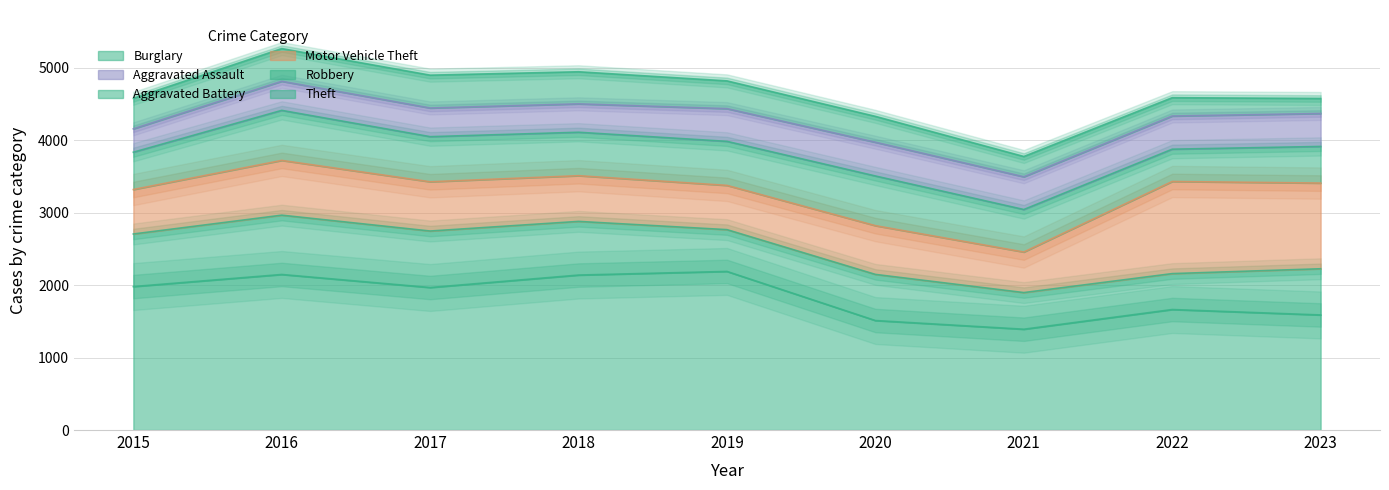

How many series are shown in this chart?

6